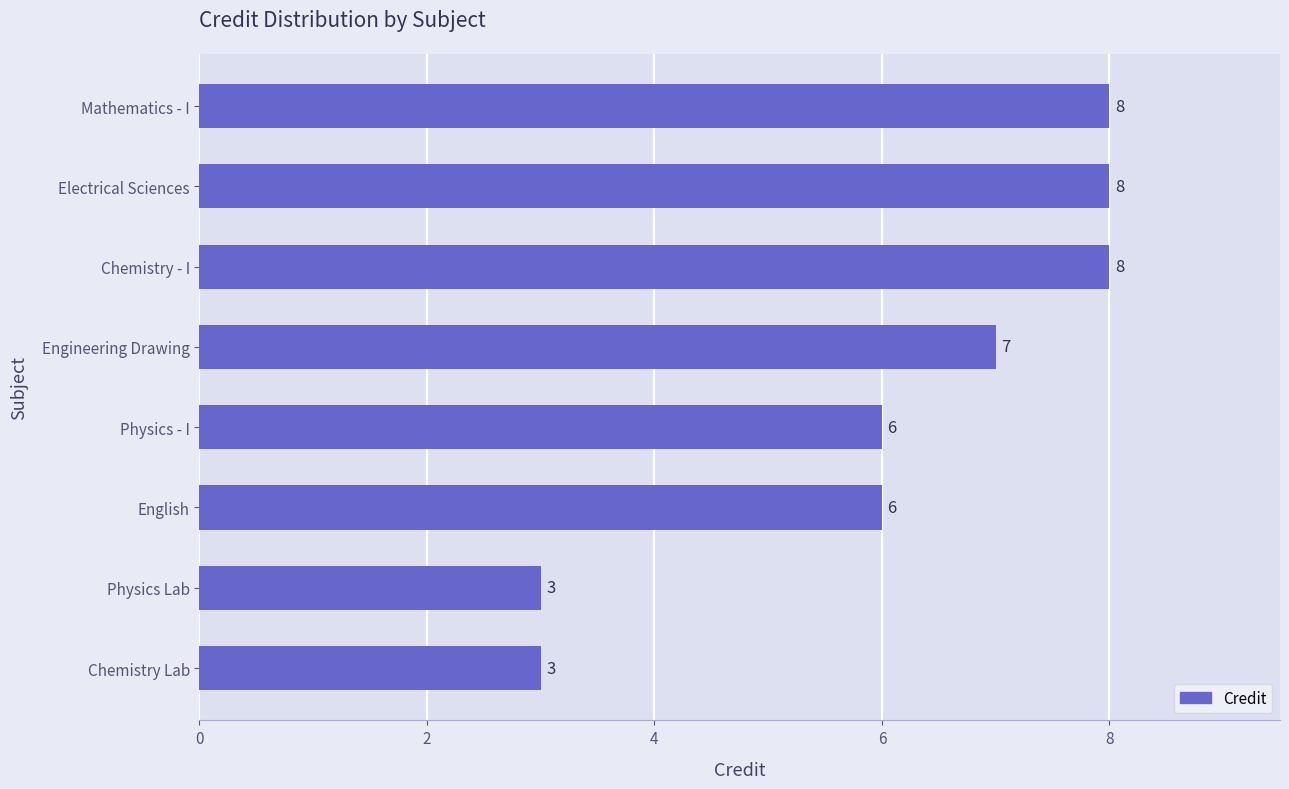

Reading bottom to top, list all the values displayed in this chart.

Chemistry Lab=3	Physics Lab=3	English=6	Physics - I=6	Engineering Drawing=7	Chemistry - I=8	Electrical Sciences=8	Mathematics - I=8